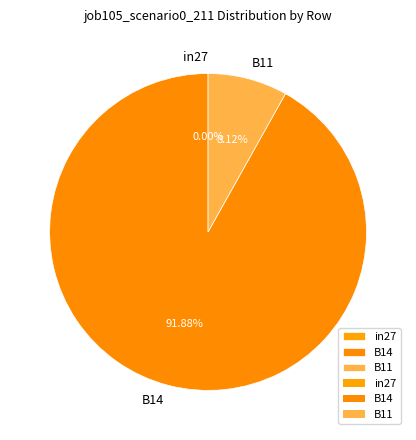

Rank the categories by value from highest to lowest.

B14, B11, in27